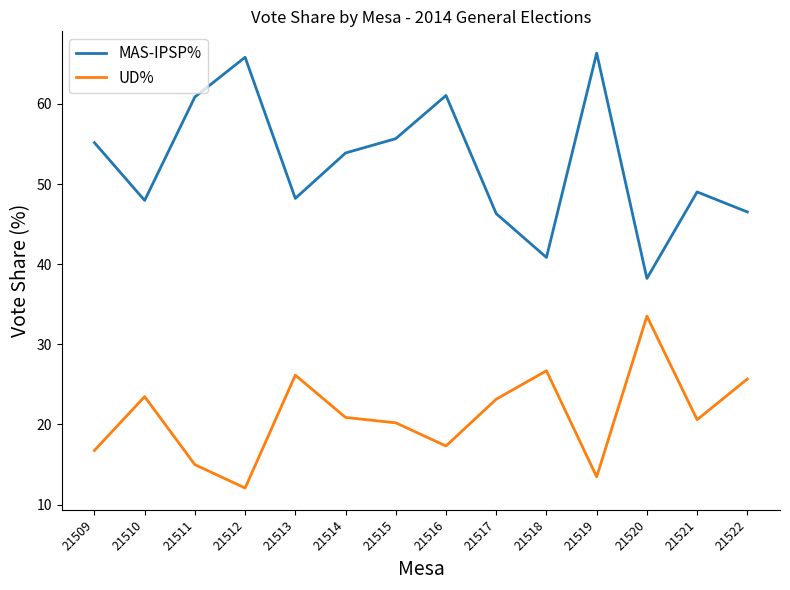

True or false: UD% and MAS-IPSP% intersect in this chart.

False